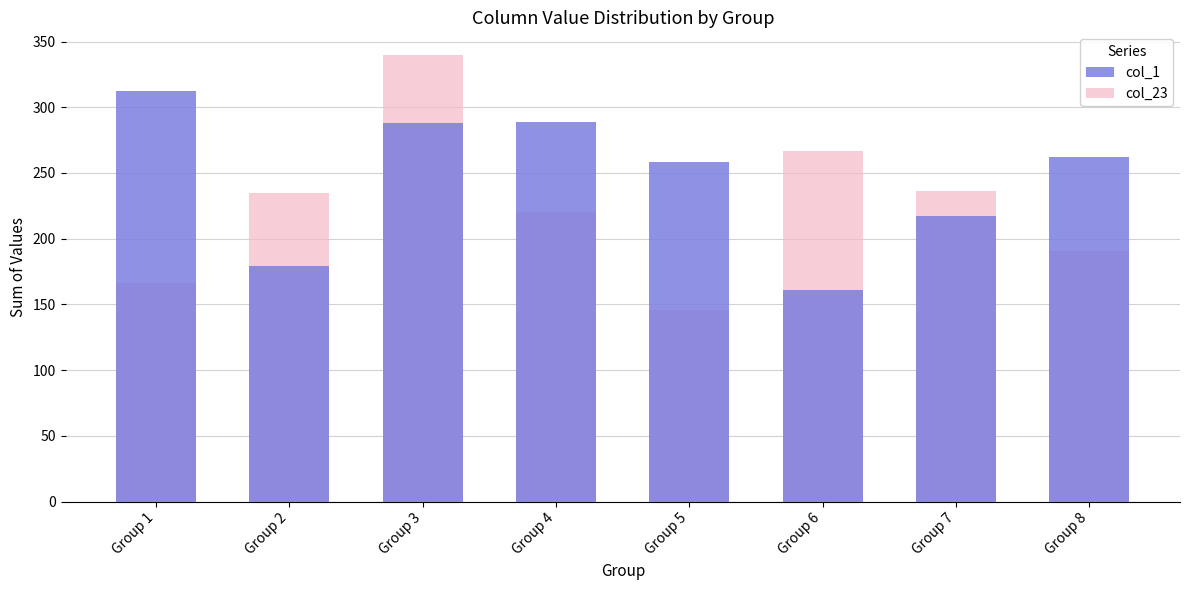

Rank the series at Group 3 from highest to lowest value.

col_23, col_1